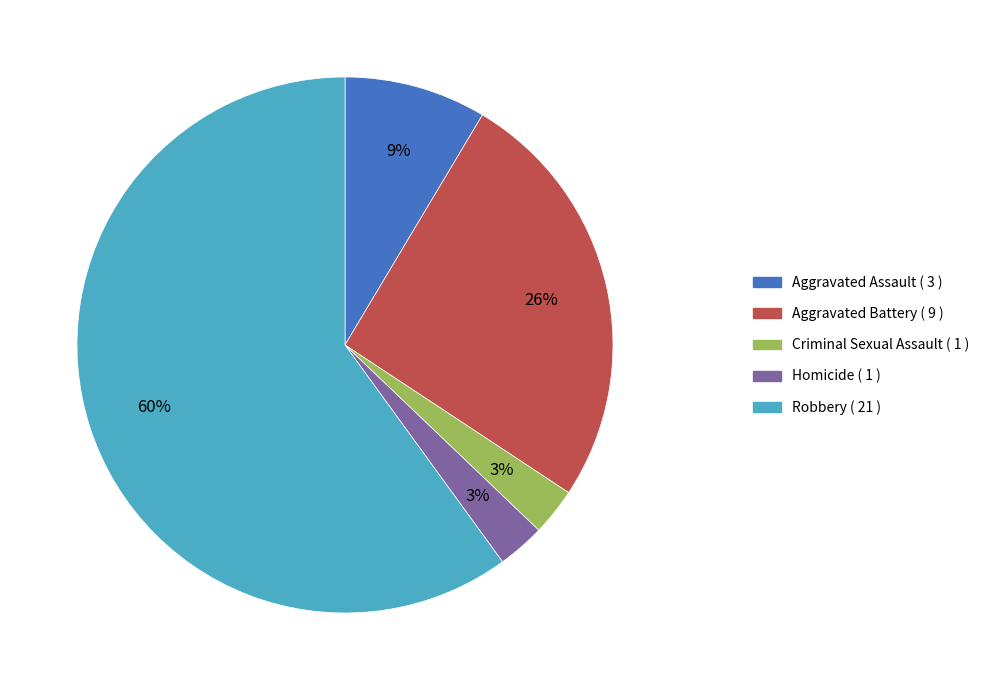

Does Criminal Sexual Assault account for over 50% of the chart?

No